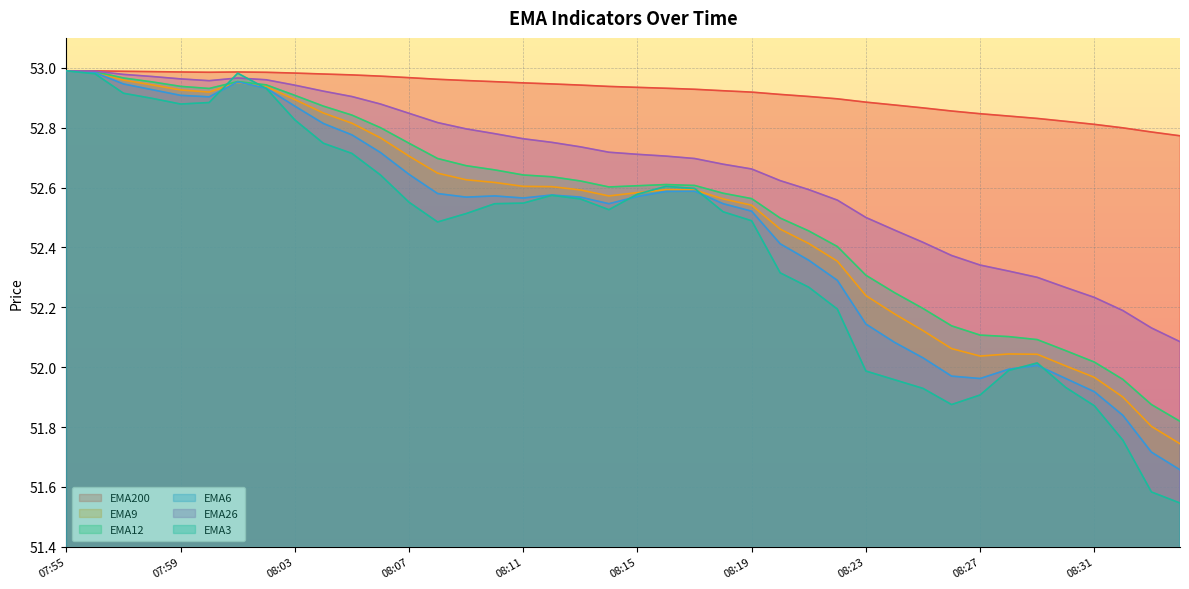

What position from the right is 08:14?

21